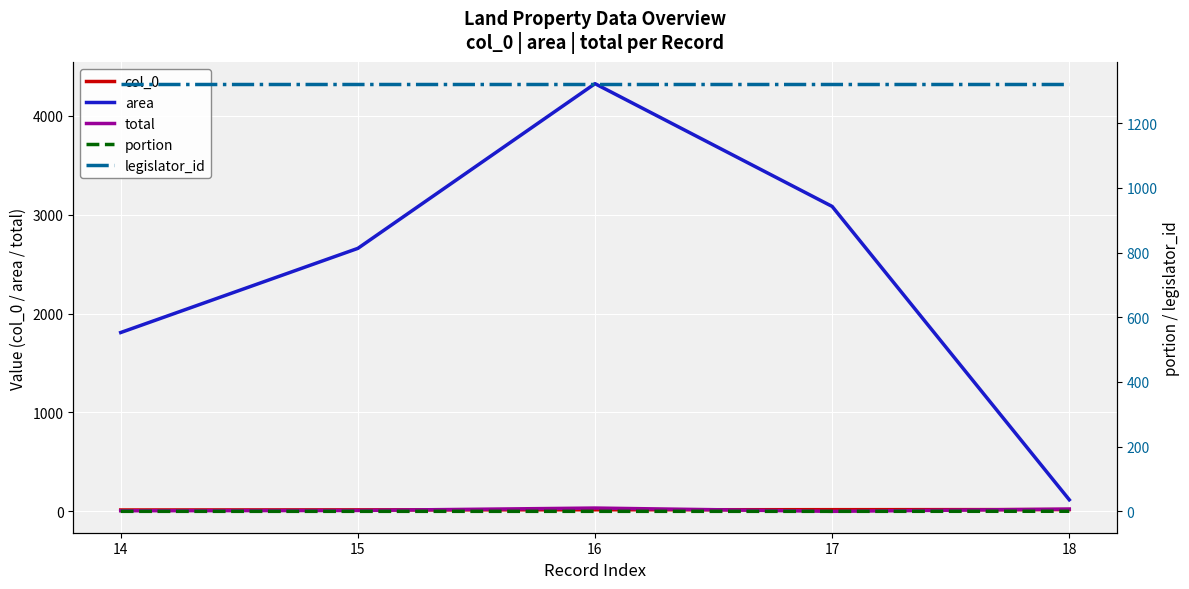

What is the difference between the maximum and minimum values in the col_0 series?

4.0